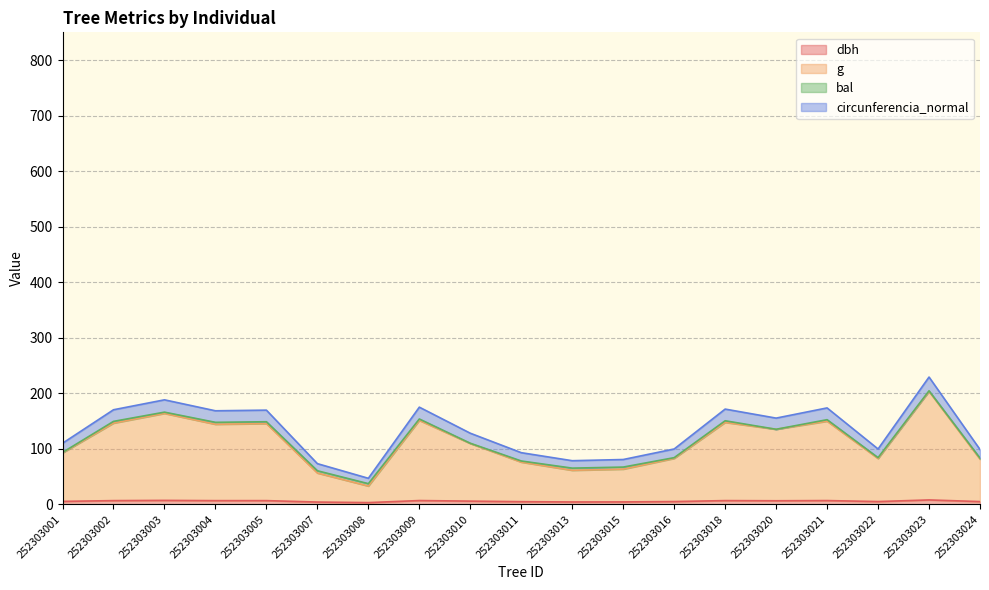

True or false: g has a value of 144.2 at 252303004.

True